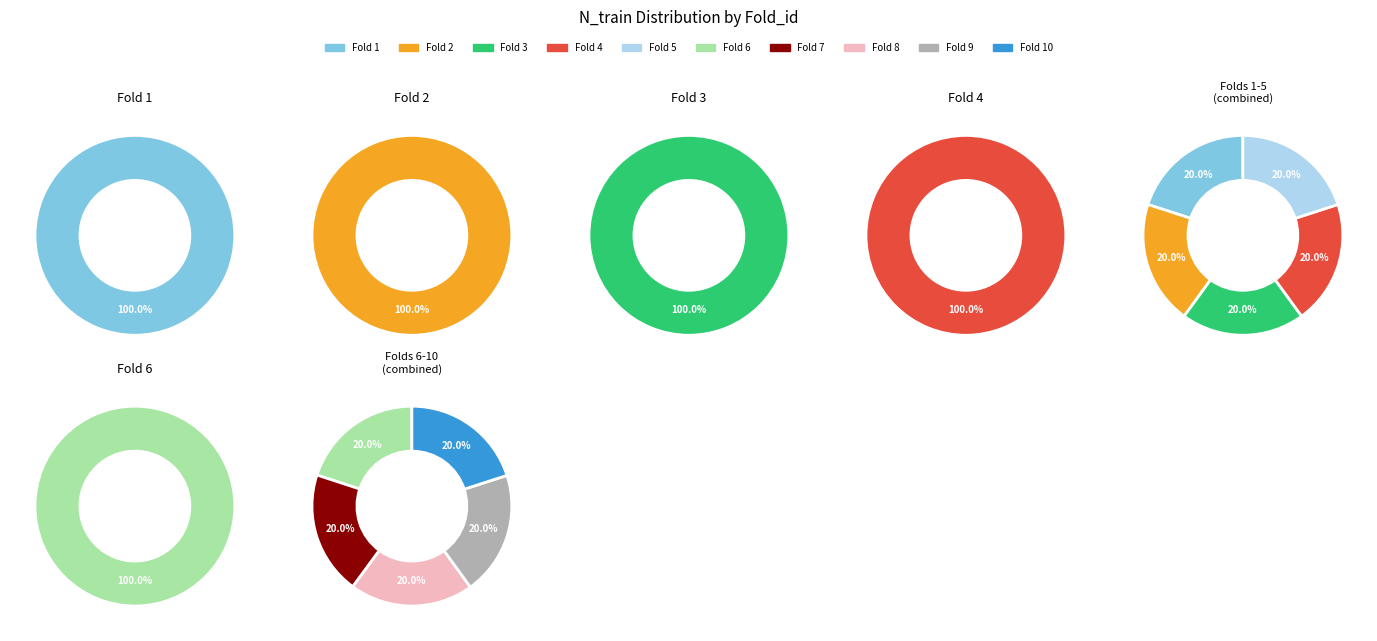

How much of the chart is everything except 10?

90.0%